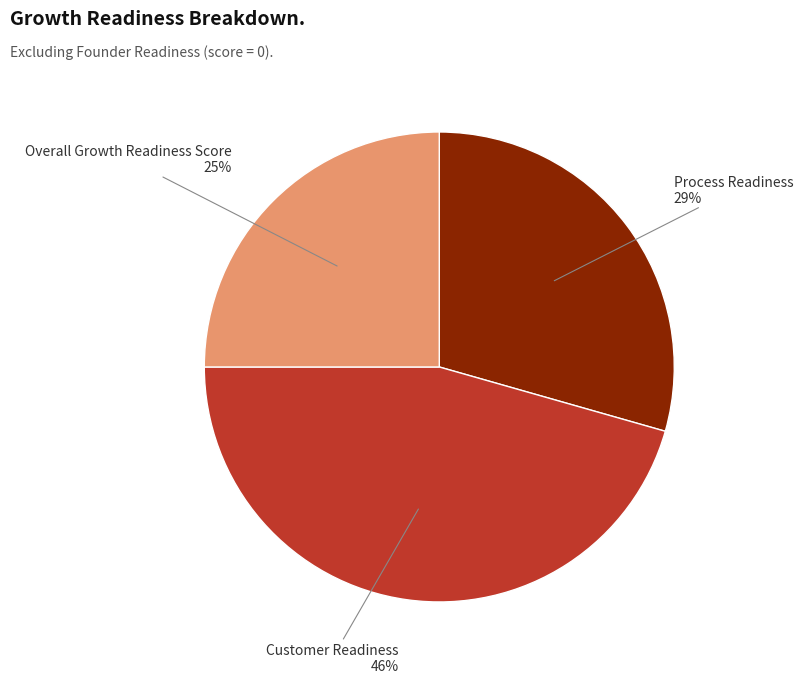

To the nearest percent, what is the average slice percentage?

33%